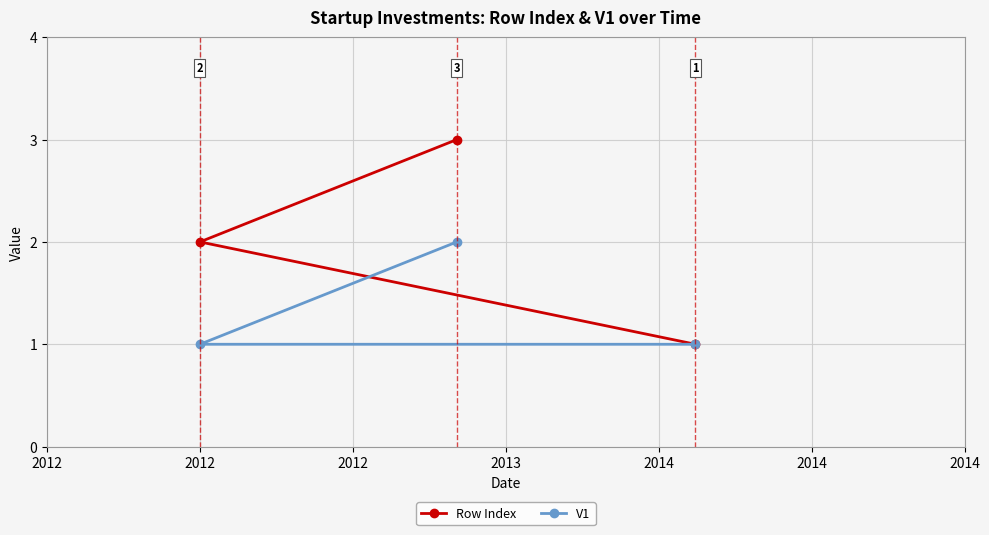

How many categories are shown in the chart?

3